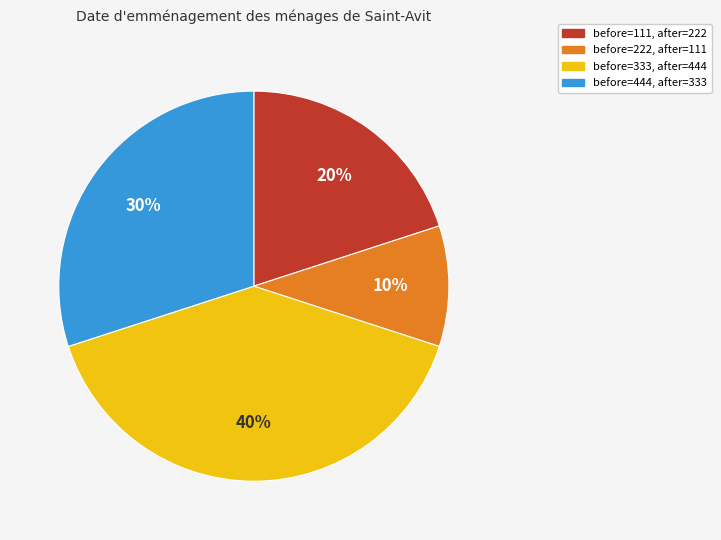

Is there any slice that represents more than half of the pie?

No